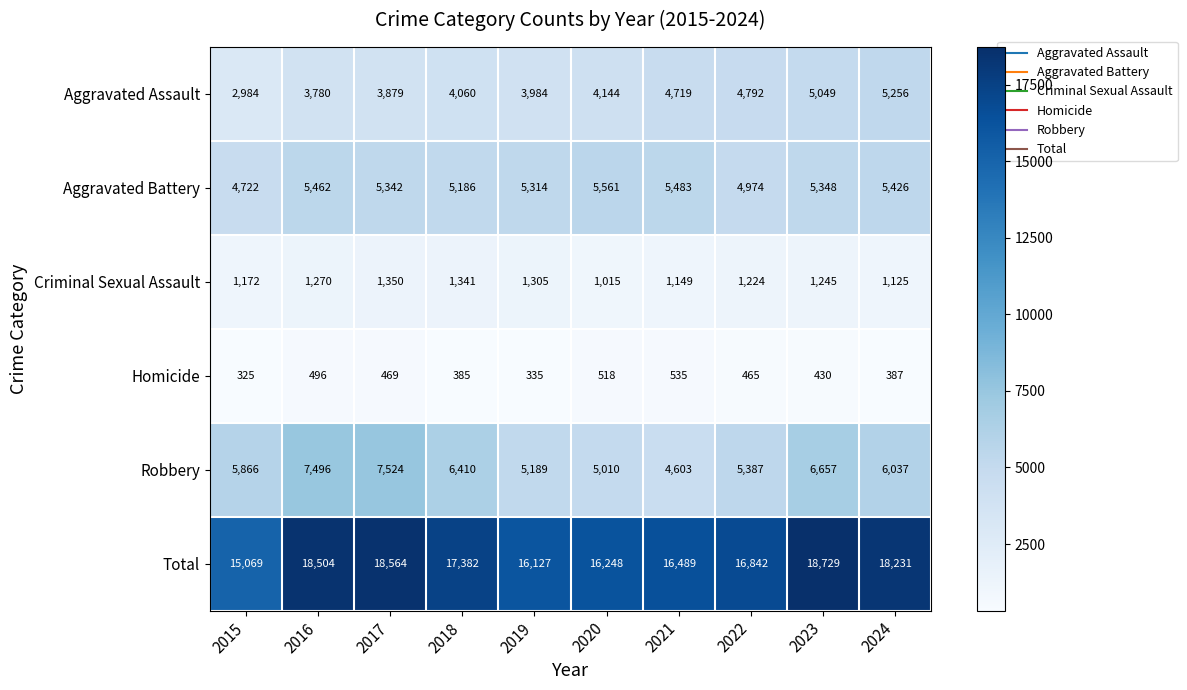

Where is Aggravated Battery nearest to the value 5141?

2018